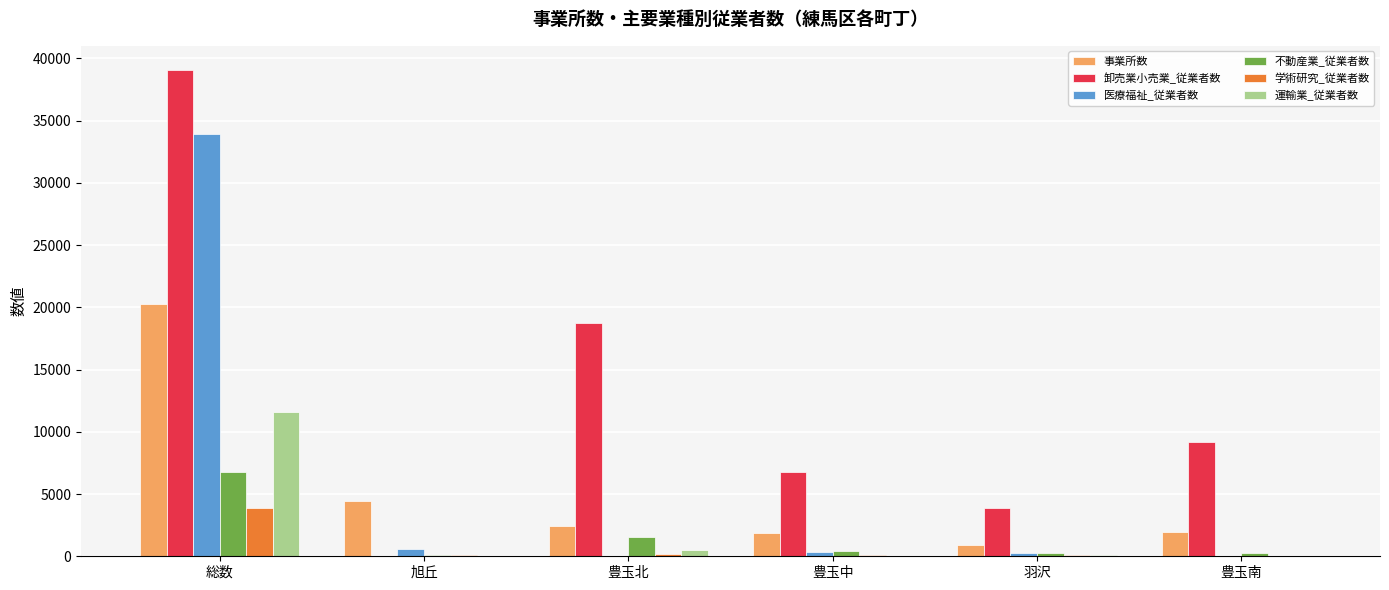

Where is 運輸業_従業者数 nearest to the value 5782?

豊玉北